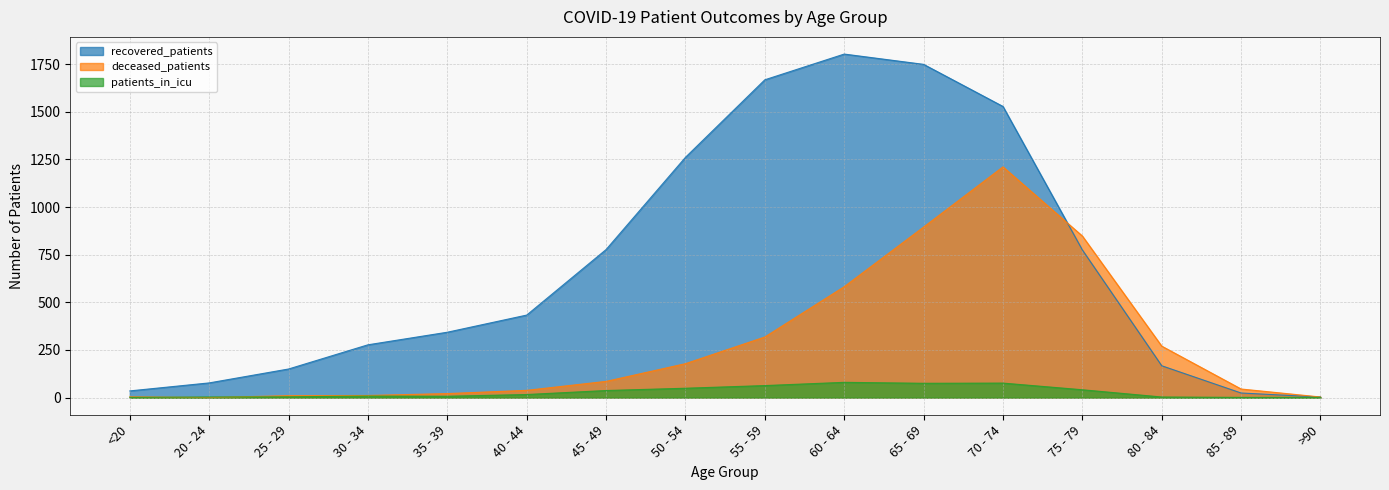

What position from the left is <20?

1